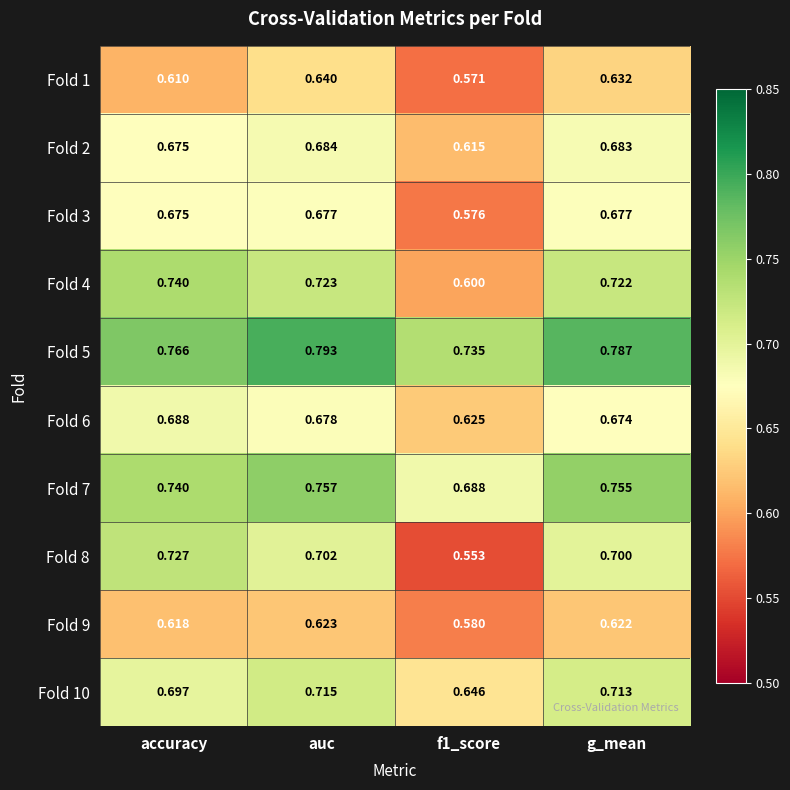

Is the value of Fold 5 at accuracy greater than the value of Fold 8 at g_mean?

Yes